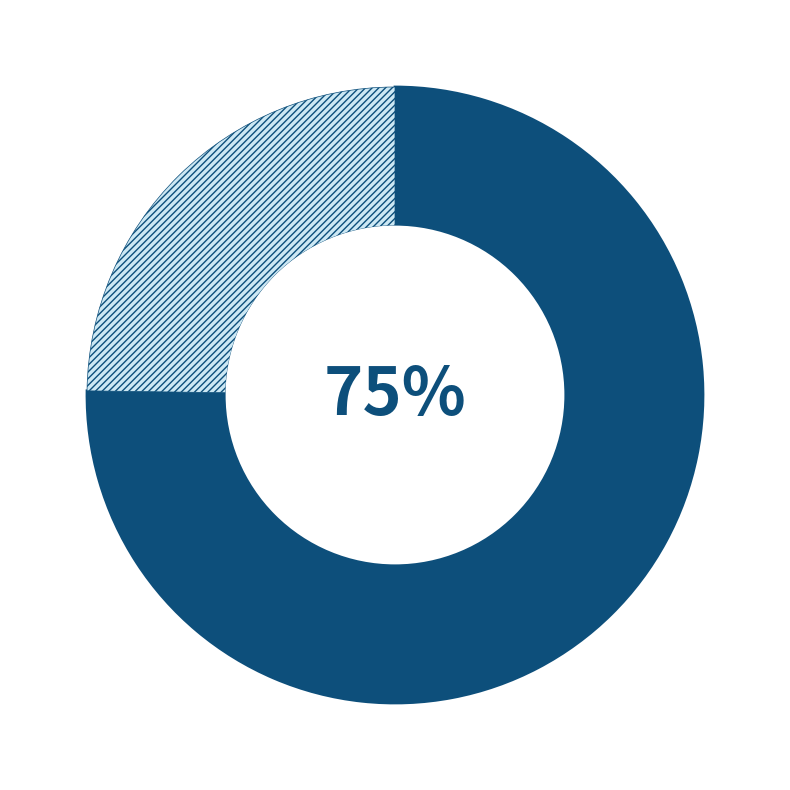

Is there any slice that represents more than half of the pie?

Yes